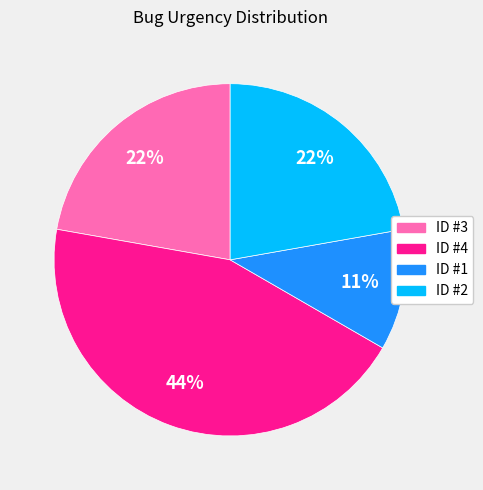

Do ID #4 and ID #2 together represent more than half of the pie?

Yes